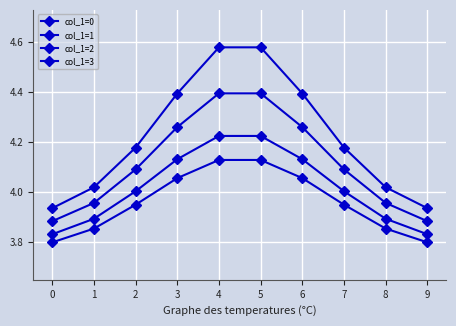

What is the difference between the second highest and second lowest values in the col_1=1 series?

0.4